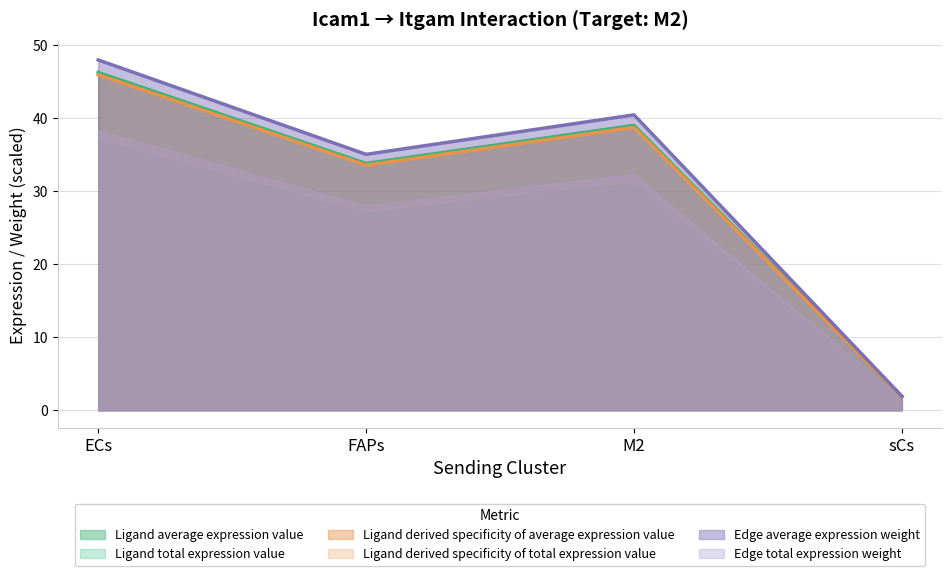

What is the average value of the Ligand average expression value series?

30.2